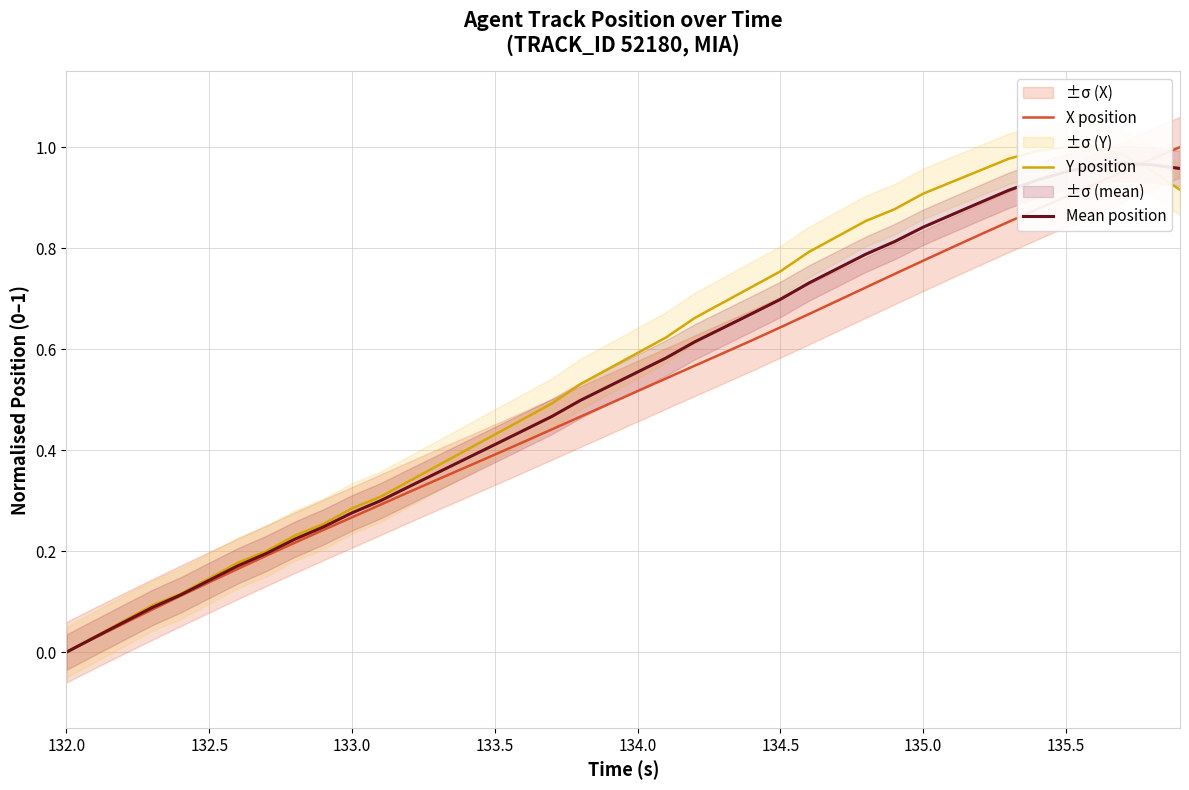

True or false: Mean position and X position intersect in this chart.

True